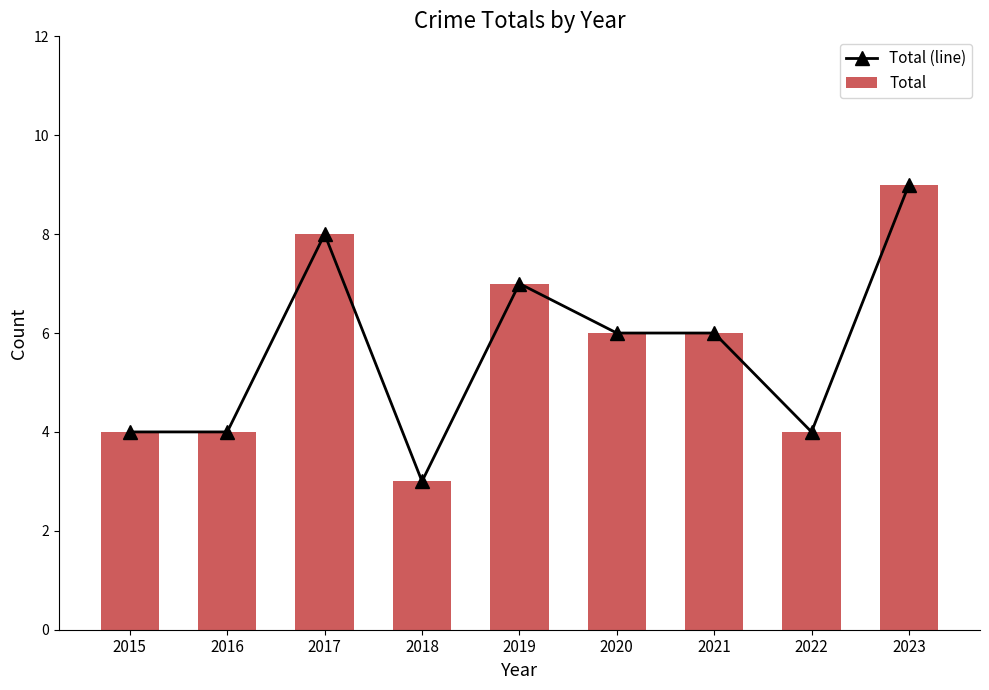

What is the maximum value shown in the chart?

9